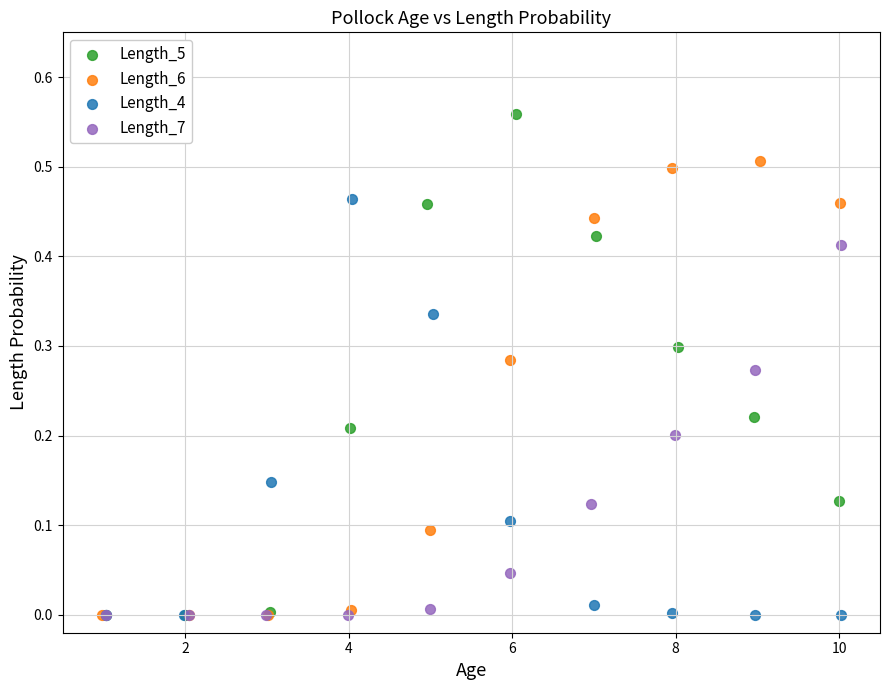

Which series has the widest spread of Y values?

Length_5